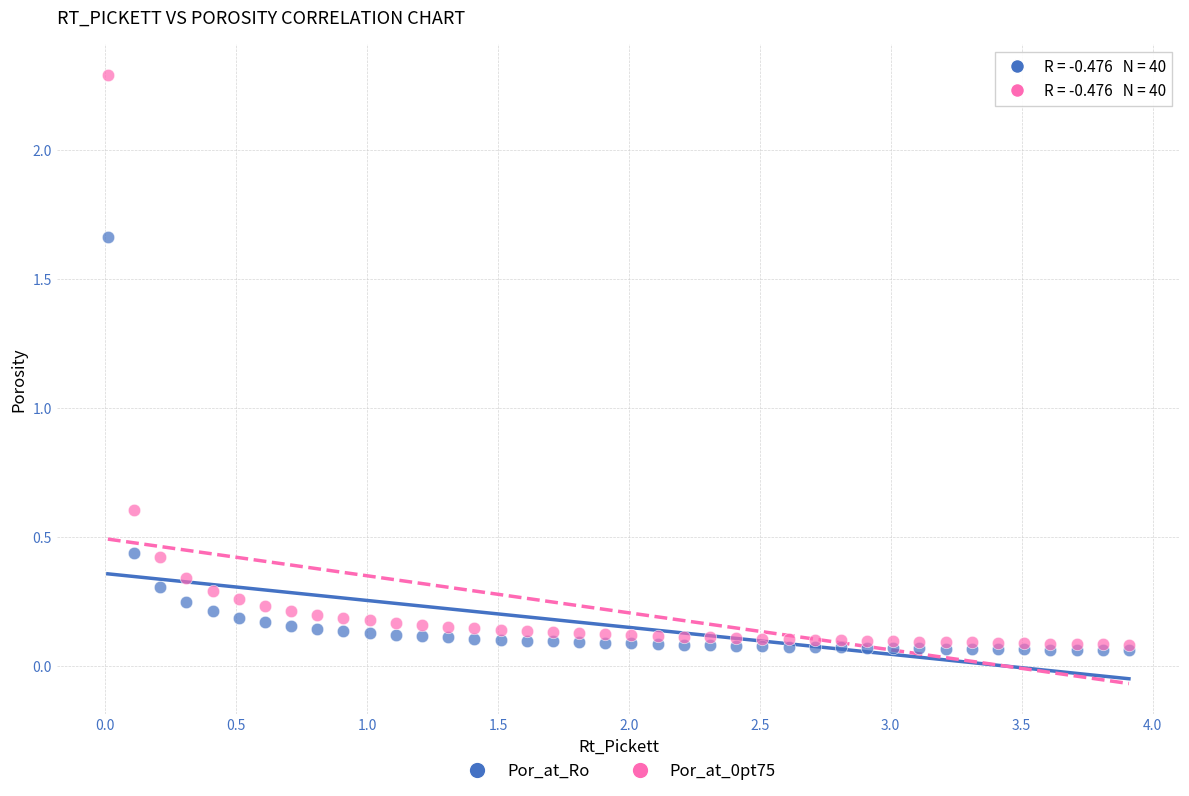

What are all the series names shown in the legend?

Por_at_Ro, Por_at_0pt75